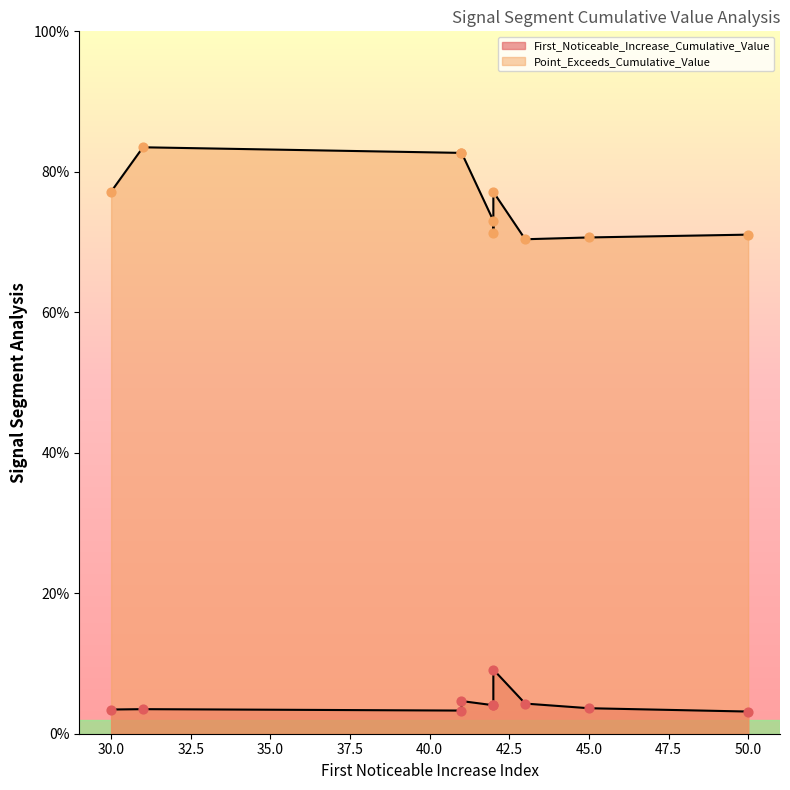

What is the total value across all series at 30?

0.8